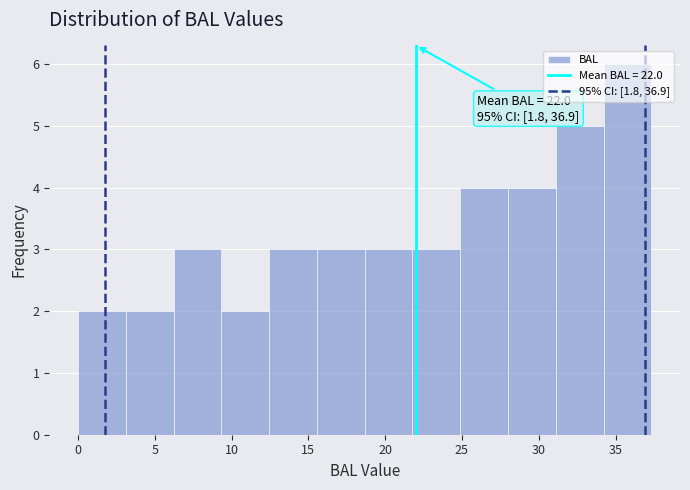

Over which range of the x-axis is the bar tallest?

34.0 to 37.5